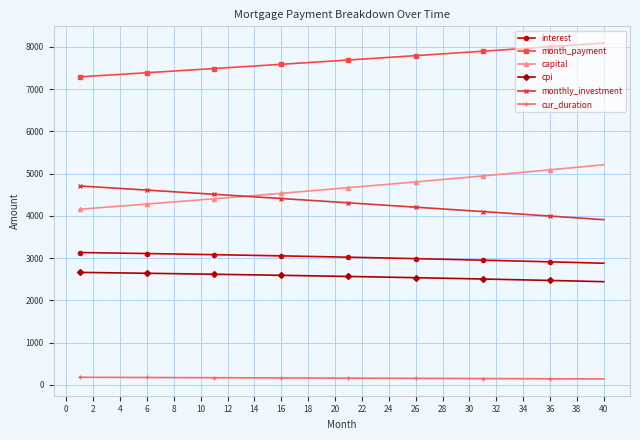

List the series in order of their peak value, lowest first.

cur_duration, cpi, interest, monthly_investment, capital, month_payment